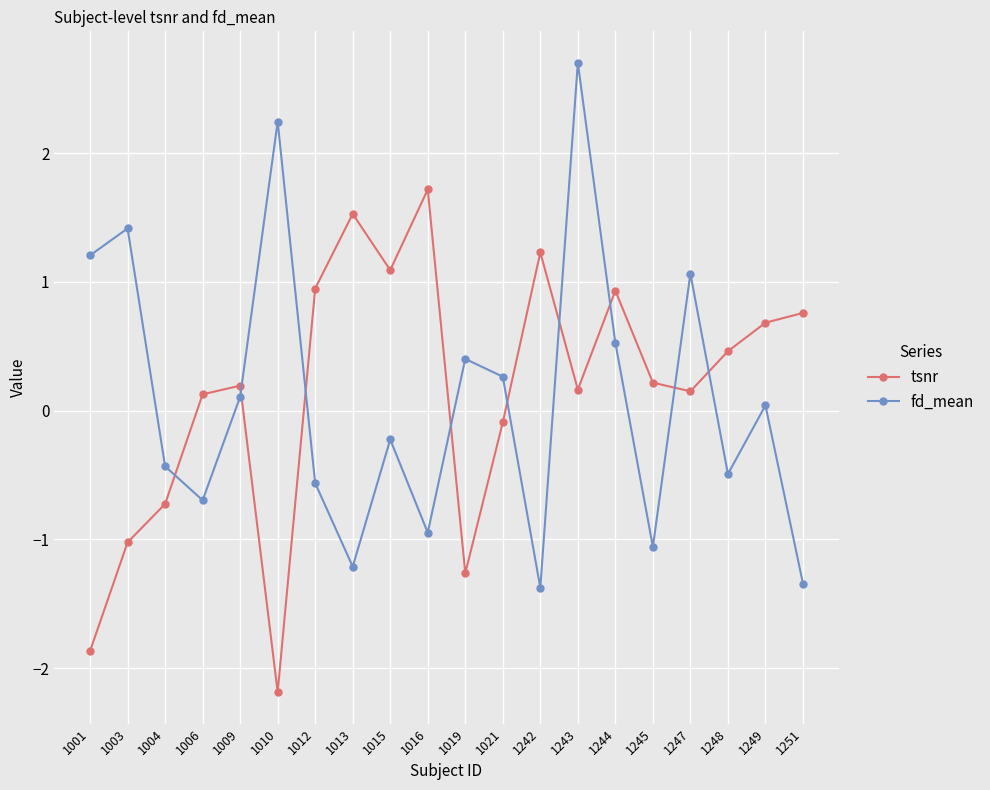

What is the highest value of the fd_mean series?

2.7